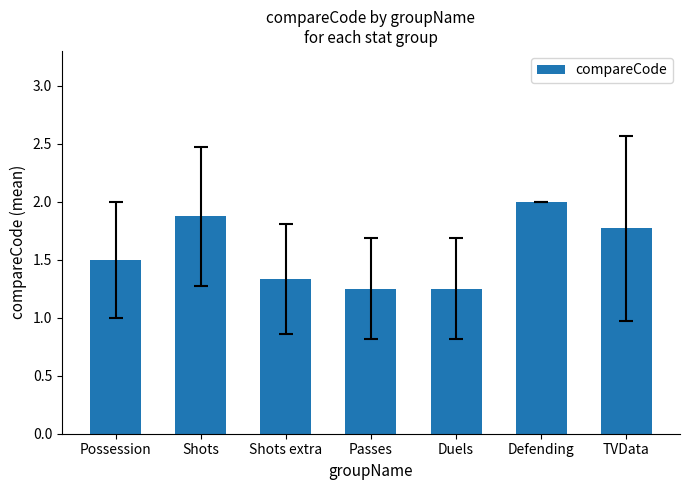

Read the value at Defending.

2.0